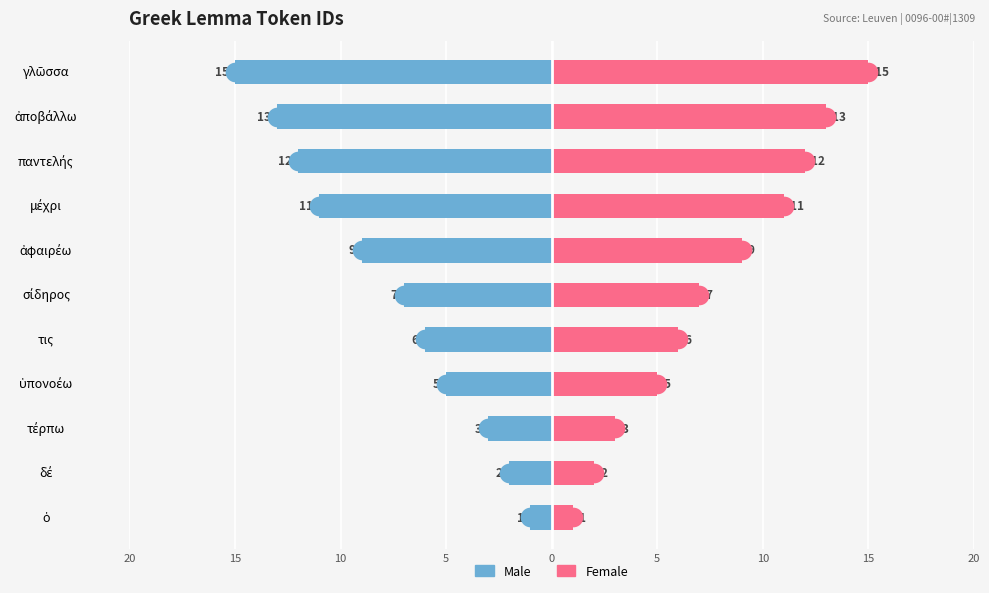

Which series reaches the minimum Y coordinate?

Male